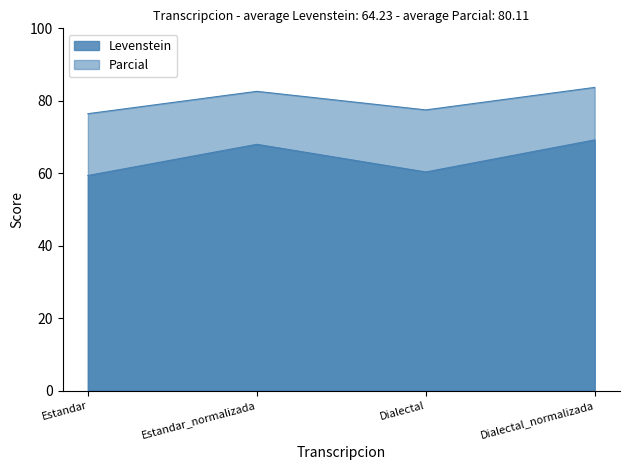

How many lines are shown in the chart?

2